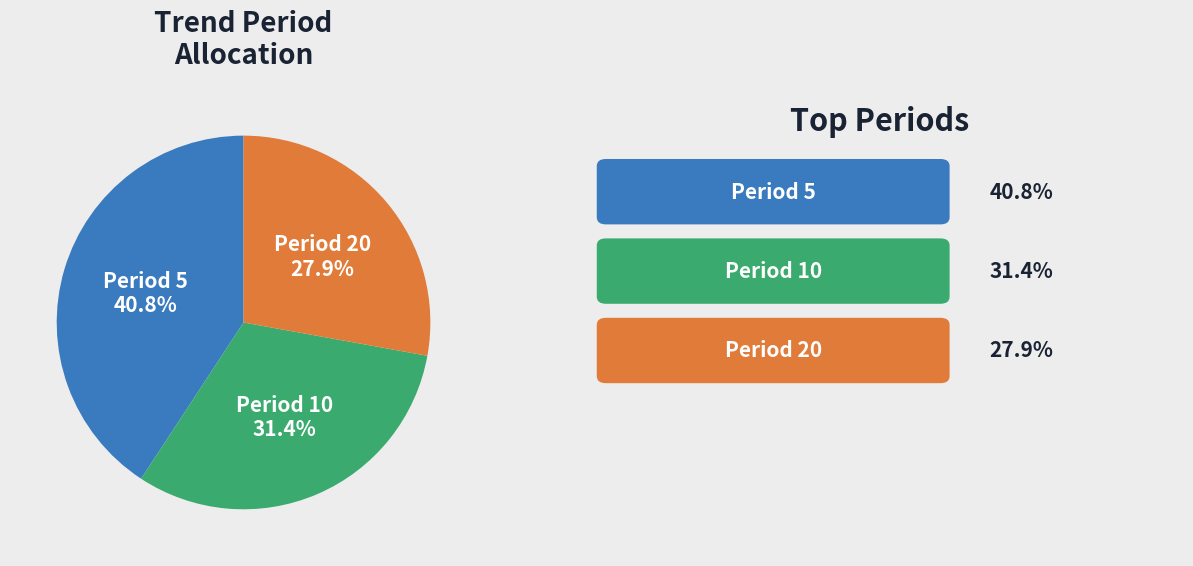

Is there any slice that represents more than half of the pie?

No